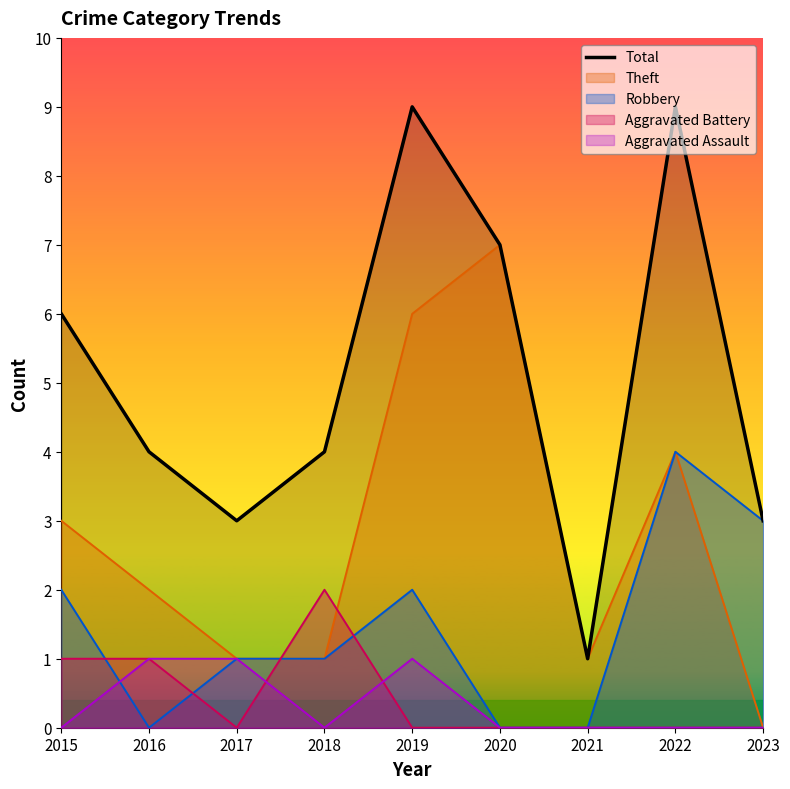

List the labels in order of value, largest first.

2019, 2022, 2020, 2015, 2016, 2018, 2017, 2023, 2021